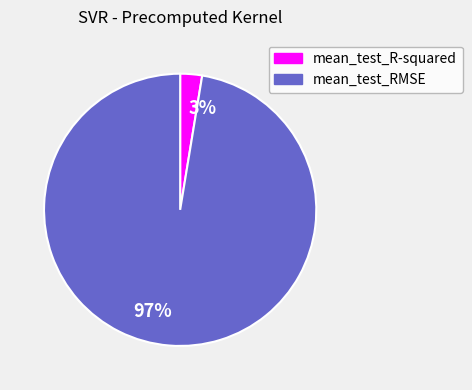

Which has a higher value, 3% or 97%?

97%